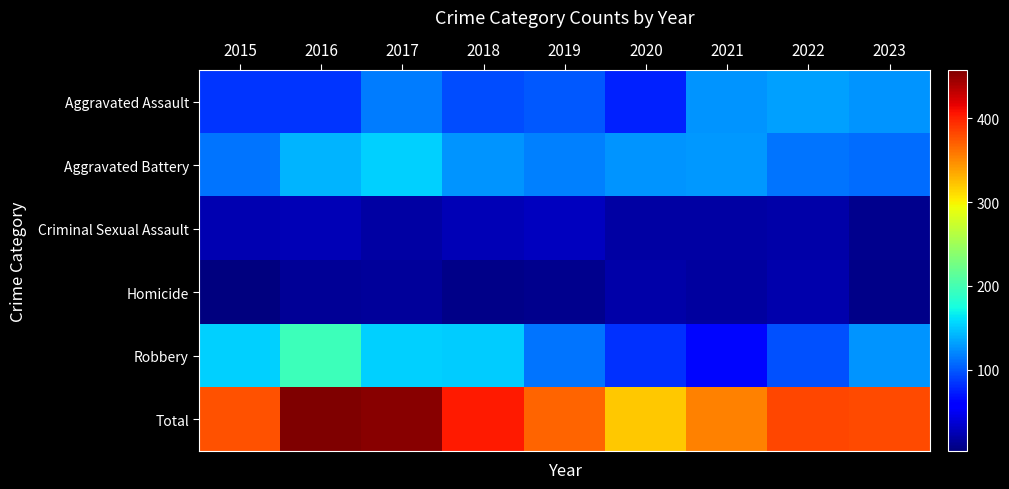

Reading left to right, extract all data points from this chart.

Aggravated Assault: 2015=83	2016=84	2017=116	2018=94	2019=100	2020=75	2021=127	2022=131	2023=127
Aggravated Battery: 2015=113	2016=140	2017=153	2018=126	2019=117	2020=126	2021=129	2022=113	2023=109
Criminal Sexual Assault: 2015=24	2016=26	2017=18	2018=25	2019=29	2020=18	2021=18	2022=20	2023=10
Homicide: 2015=3	2016=12	2017=14	2018=8	2019=10	2020=19	2021=17	2022=22	2023=7
Robbery: 2015=154	2016=196	2017=153	2018=151	2019=113	2020=82	2021=63	2022=97	2023=127
Total: 2015=377	2016=458	2017=454	2018=404	2019=369	2020=320	2021=354	2022=383	2023=380